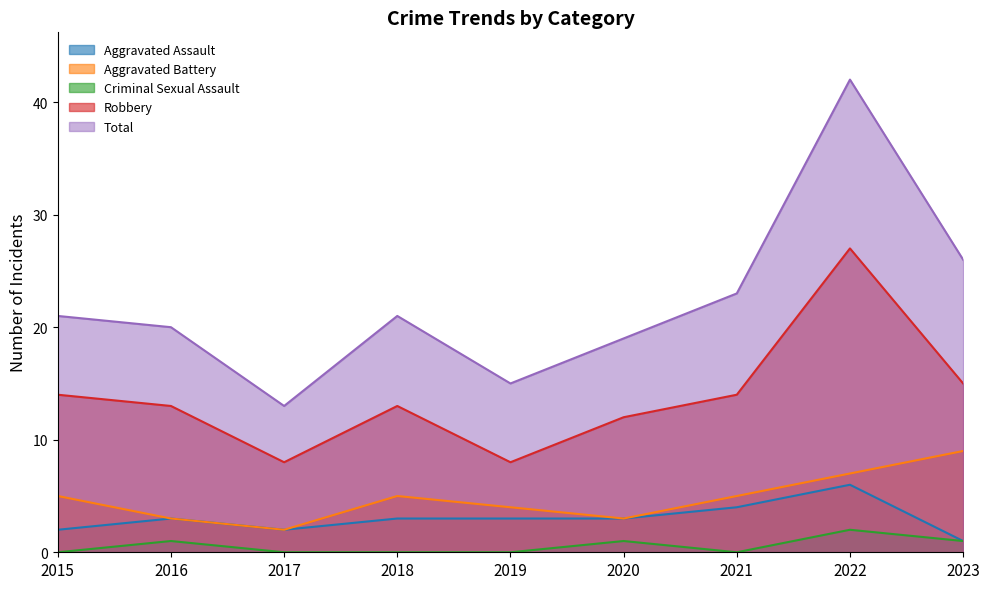

Which series has the largest total across all categories?

Total